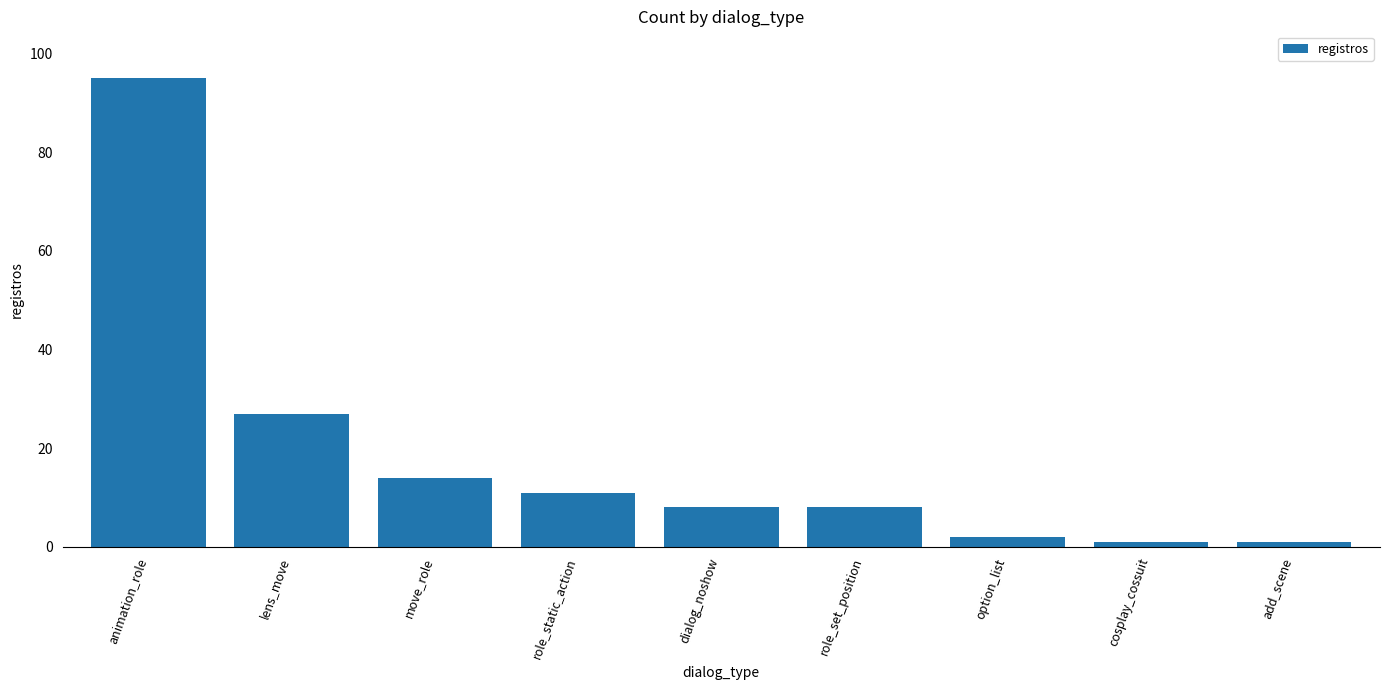

What is the difference between the second highest and second lowest values?

26